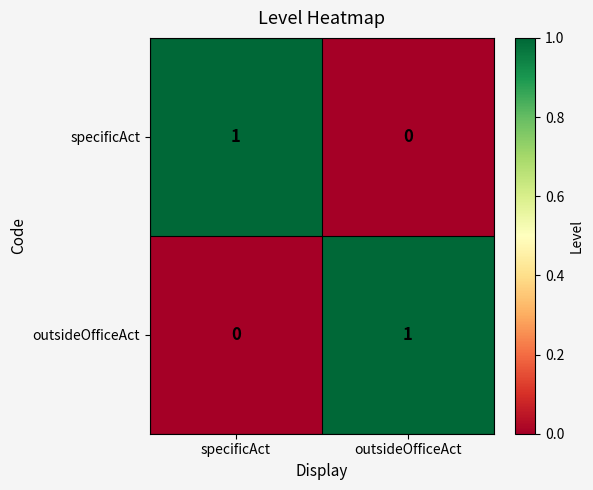

At which label is specificAct closest to 0?

outsideOfficeAct